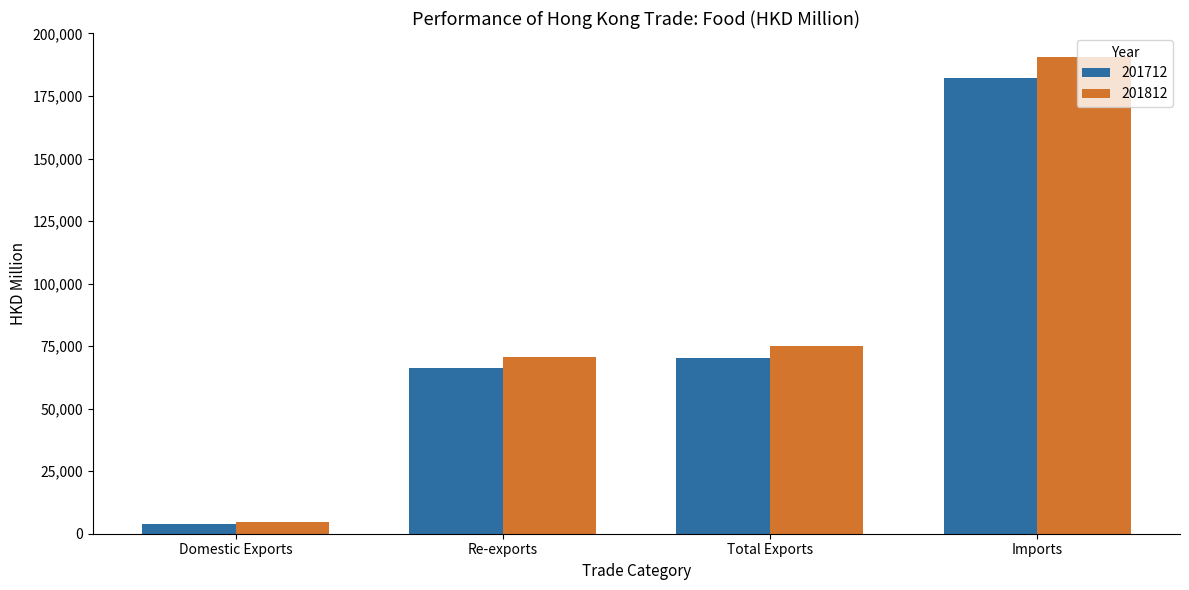

At which category is the sum across all series the highest?

Imports